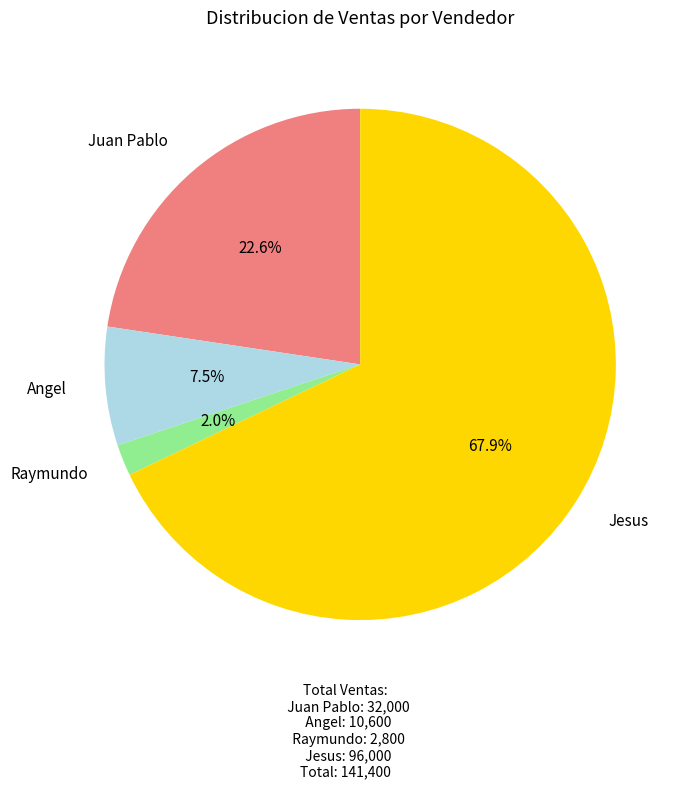

To the nearest percent, what is the combined percentage of Raymundo and Jesus?

70%